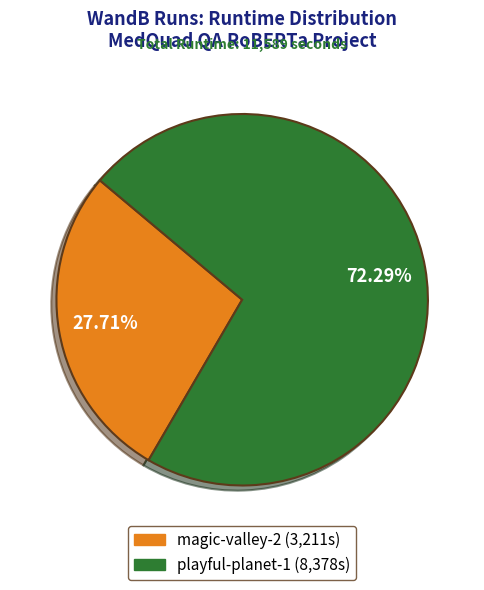

The magic-valley-2 slice represents 43% of the pie. True or false?

False